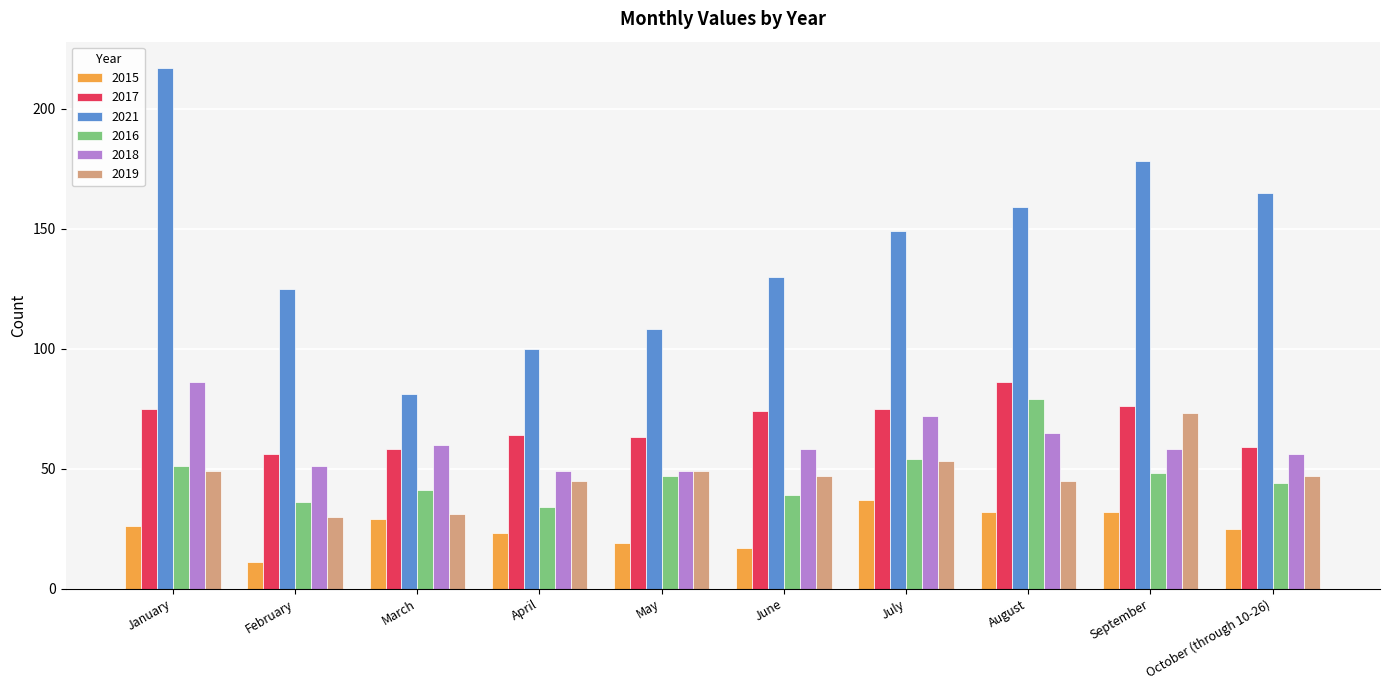

What is the approximate value of 2019 at January, to the nearest 10?

50